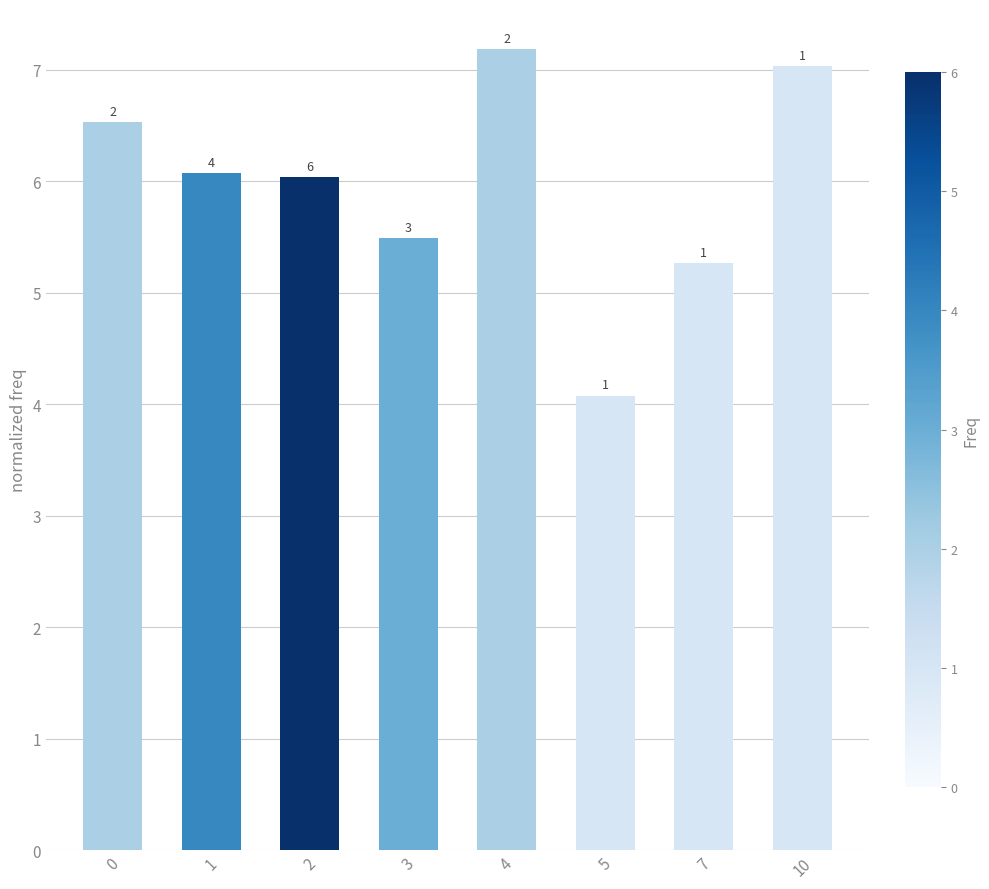

The value at 0 is 6.5. True or false?

True